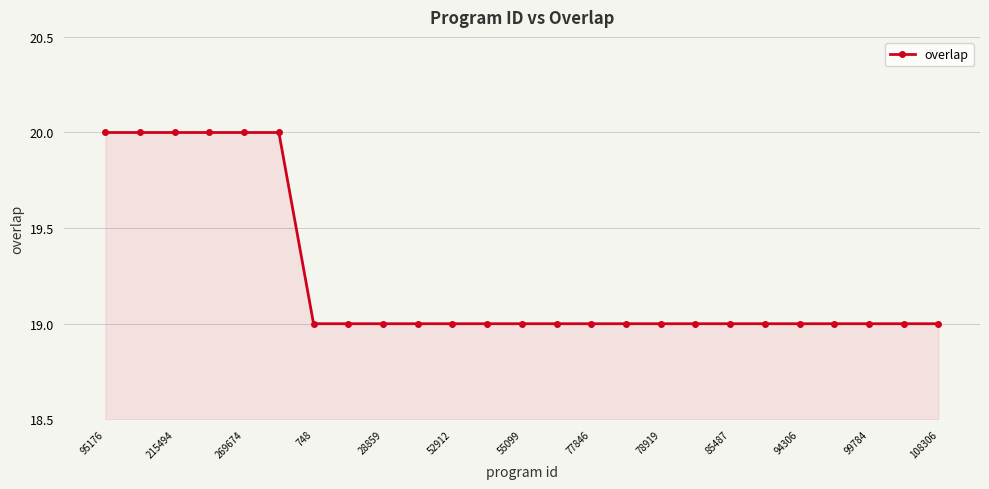

Reading left to right, list all the values displayed in this chart.

20	20	20	20	20	20	19	19	19	19	19	19	19	19	19	19	19	19	19	19	19	19	19	19	19